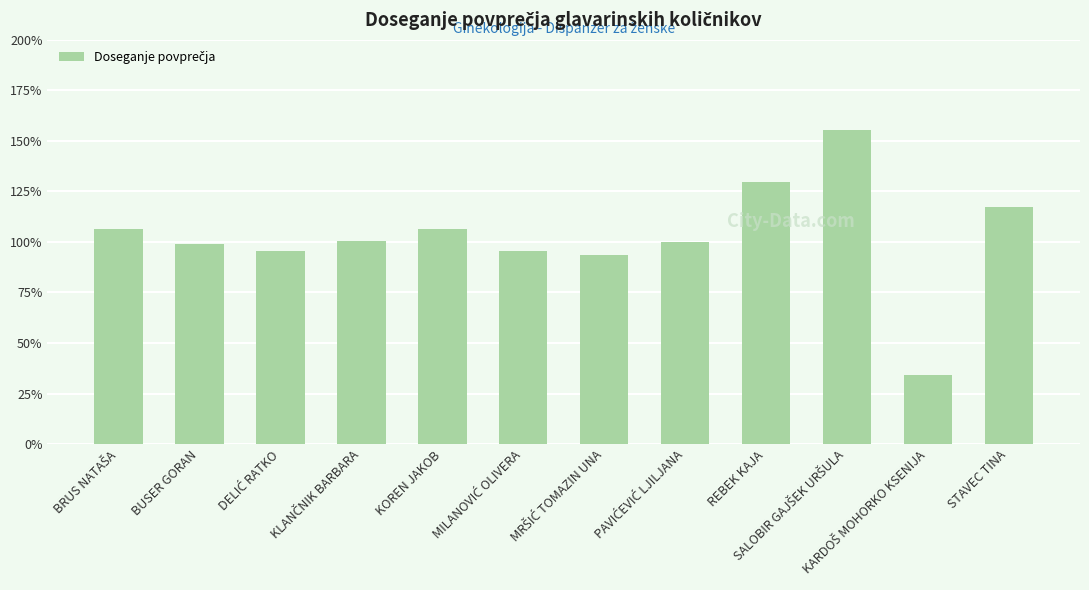

What is the label of the 4th bar from the right?

REBEK KAJA